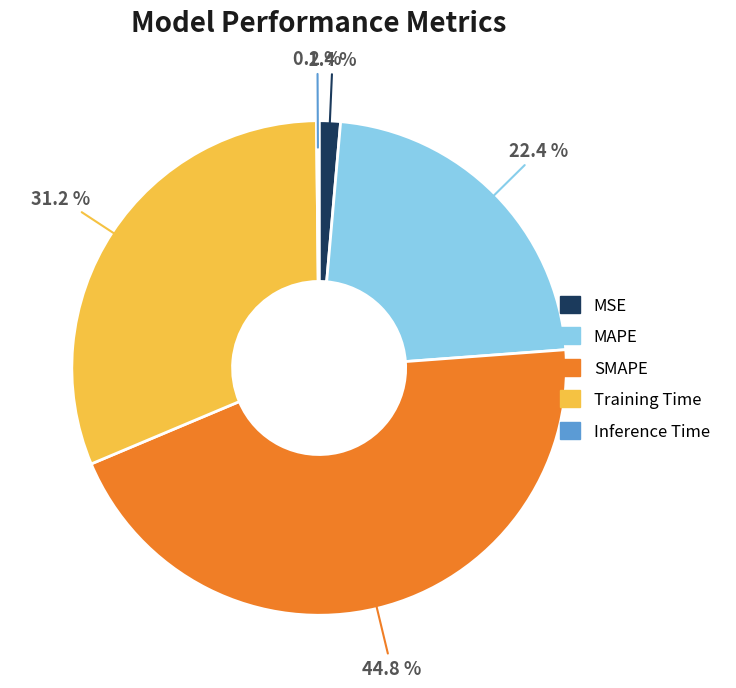

Is there a majority slice in this chart?

No